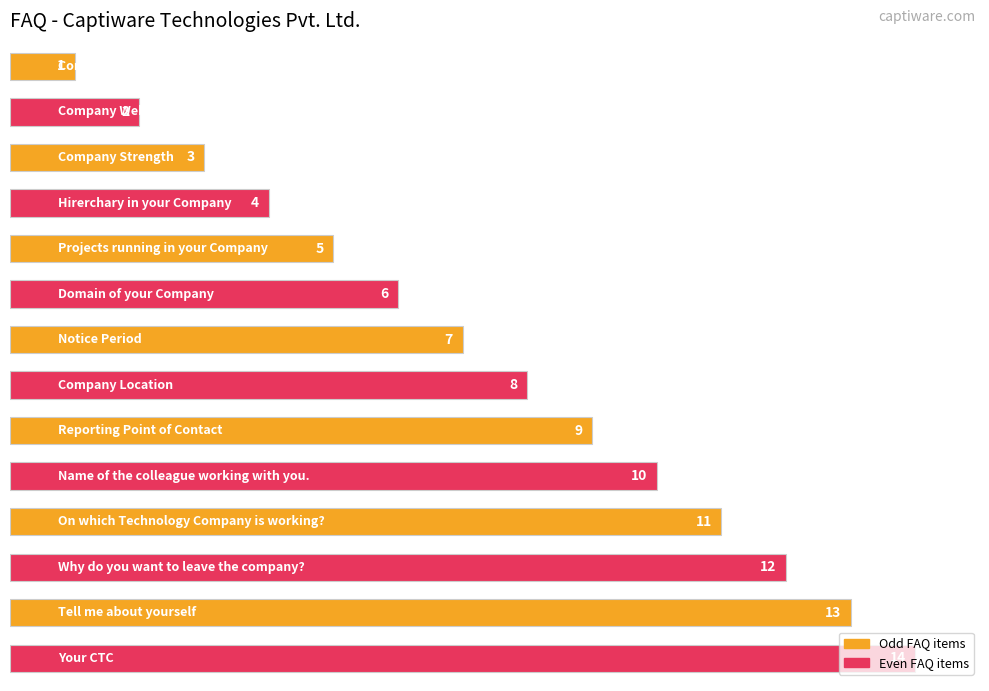

What is the average value?

8